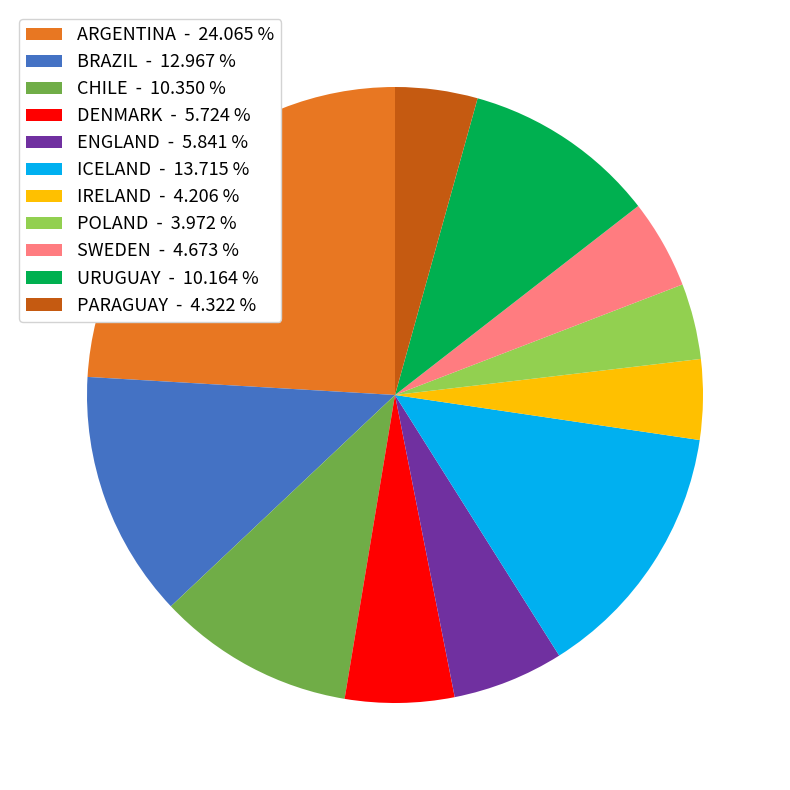

Does any single category account for the majority?

No